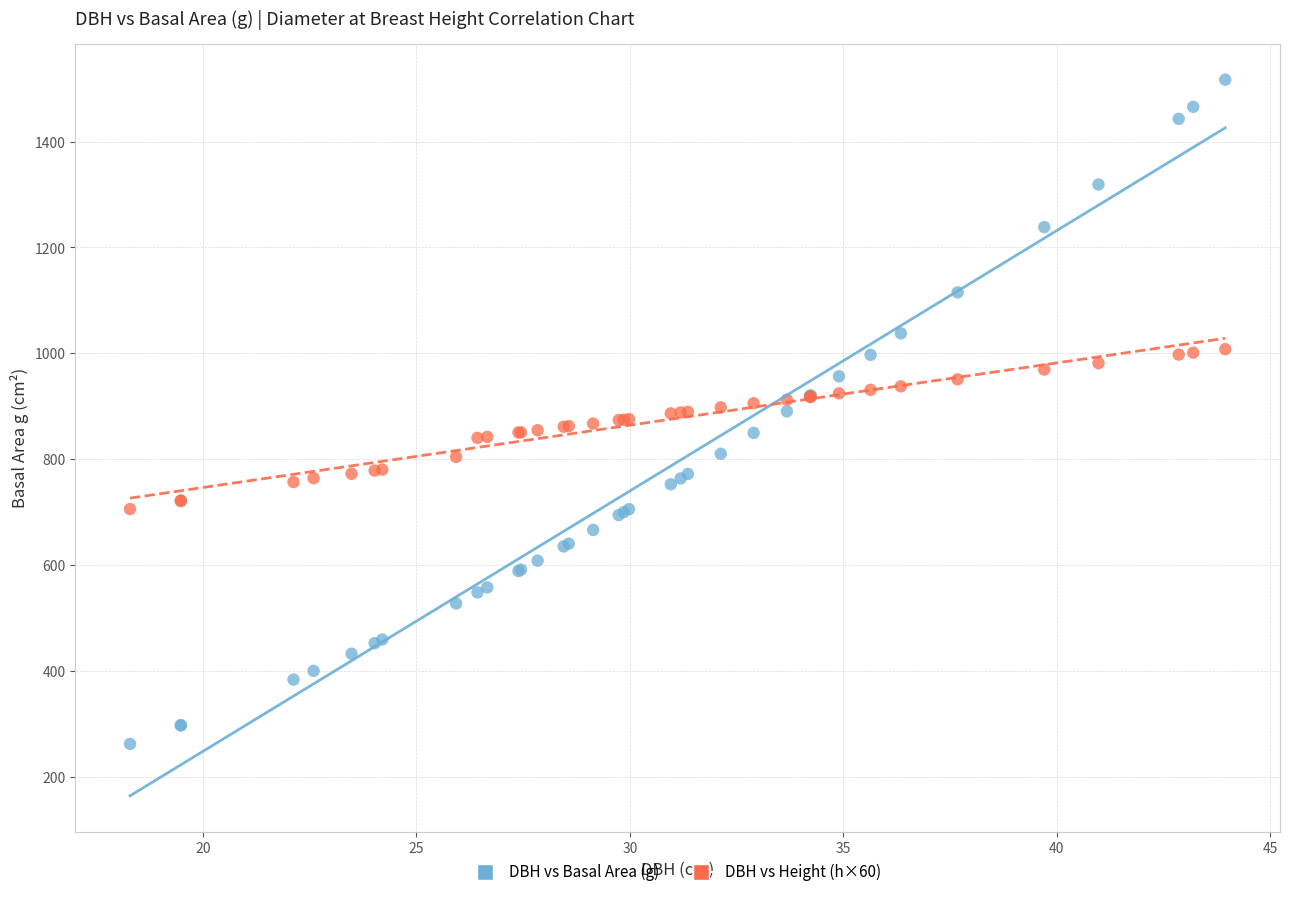

Which series has the largest Y range (max minus min)?

DBH vs Basal Area (g)